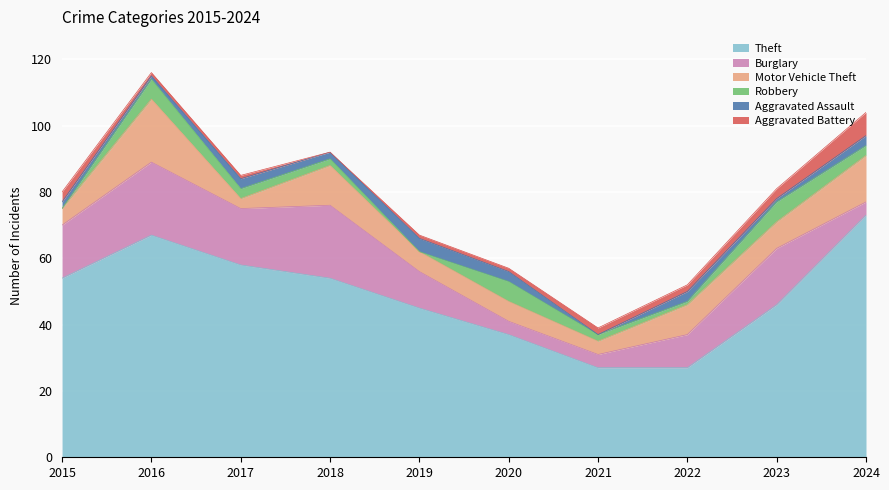

Reading left to right, what are all the values shown in this chart?

Theft: 54	67	58	54	45	37	27	27	46	73
Burglary: 16	22	17	22	11	4	4	10	17	4
Motor Vehicle Theft: 5	19	3	12	6	6	4	9	8	14
Robbery: 0	6	3	2	0	6	2	1	6	3
Aggravated Assault: 2	1	3	2	4	3	0	3	1	3
Aggravated Battery: 3	1	1	0	1	1	2	2	3	7